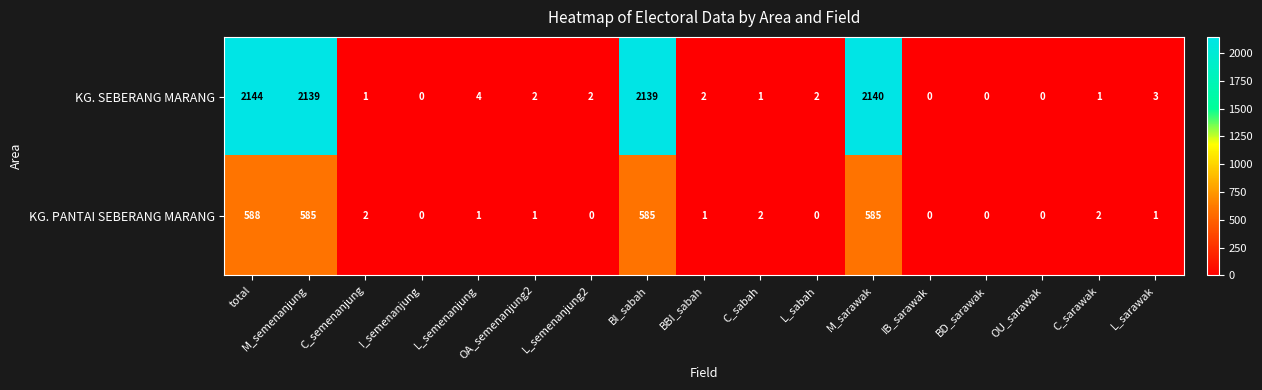

At how many categories does at least one series exceed 1843?

4